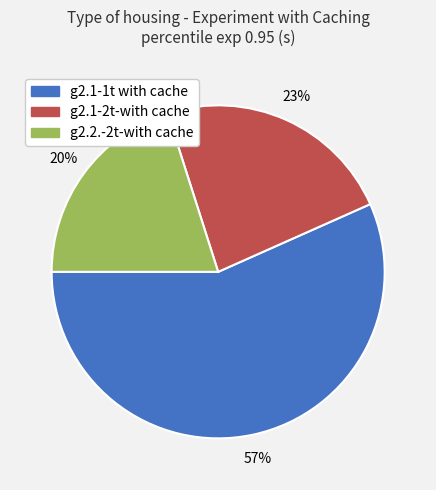

Which has a higher value, g2.2.-2t-with cache or g2.1-1t with cache?

g2.1-1t with cache